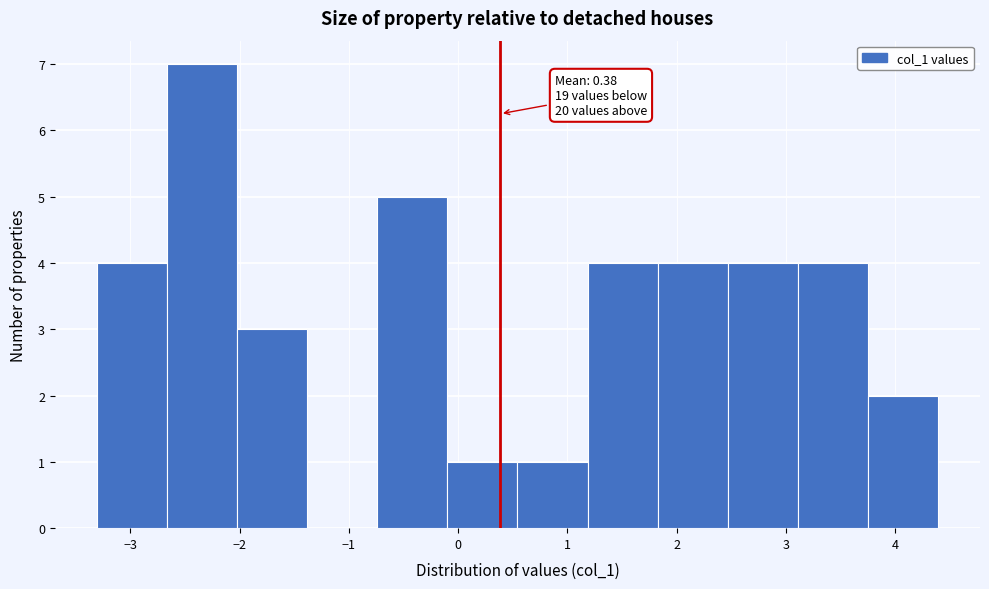

Which range on the x-axis has the tallest bar?

-2.7 to -2.0